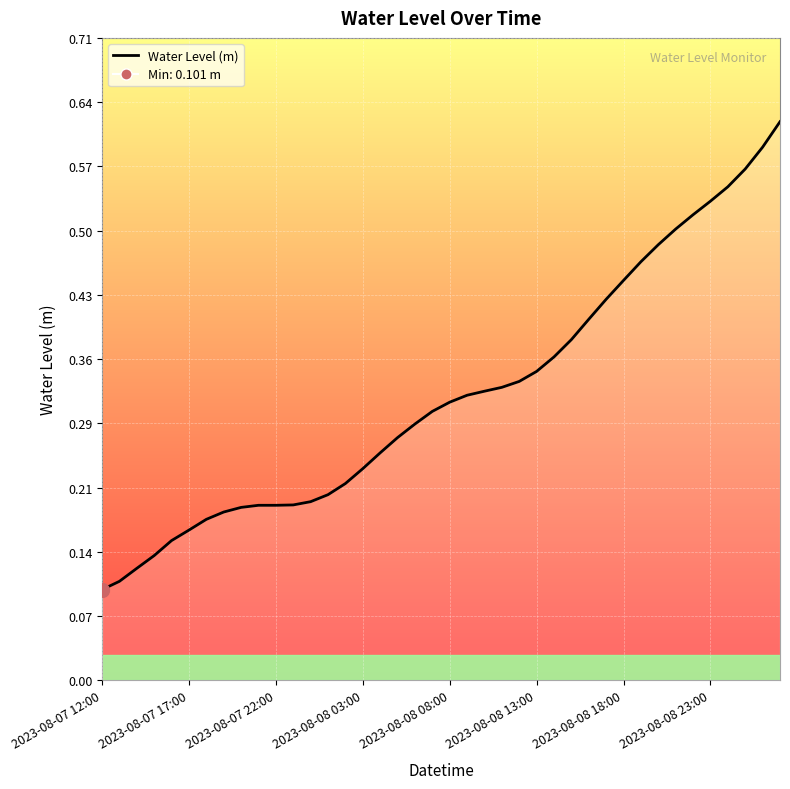

Count the values in the range 0 to 1.

40